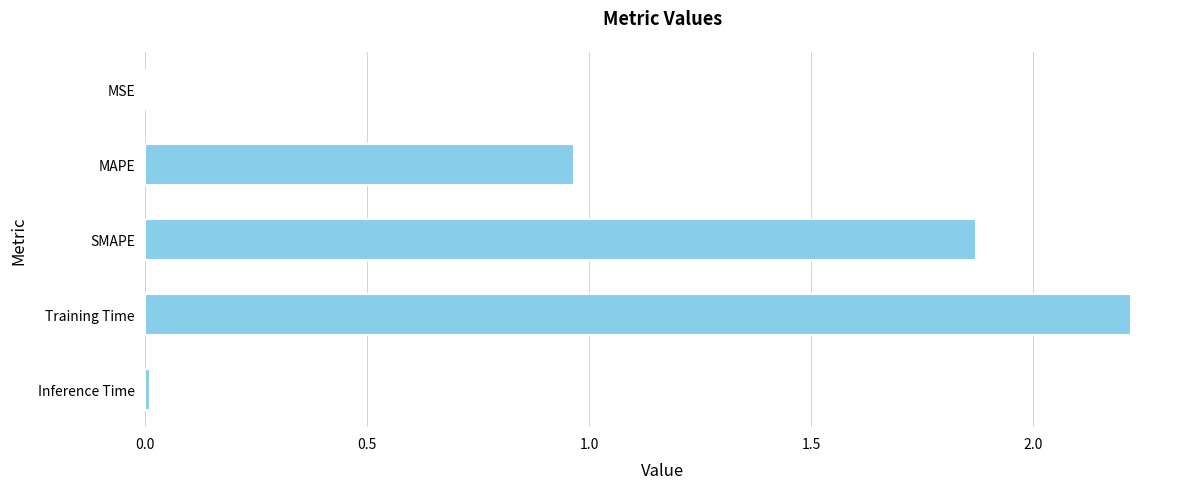

Which label corresponds to the largest value in the chart?

Training Time